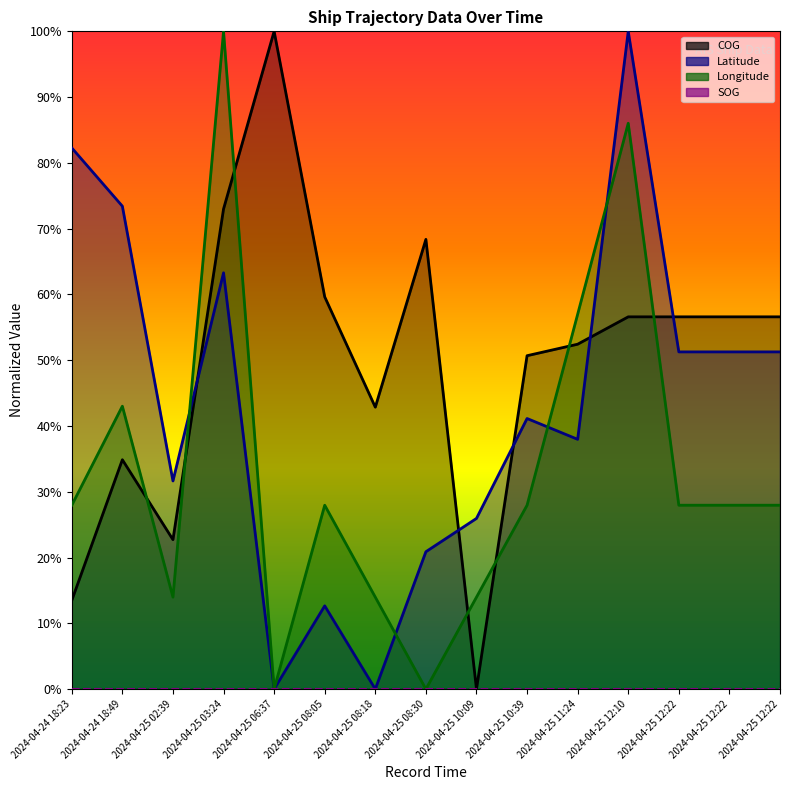

What is the maximum value for Longitude?

1.0